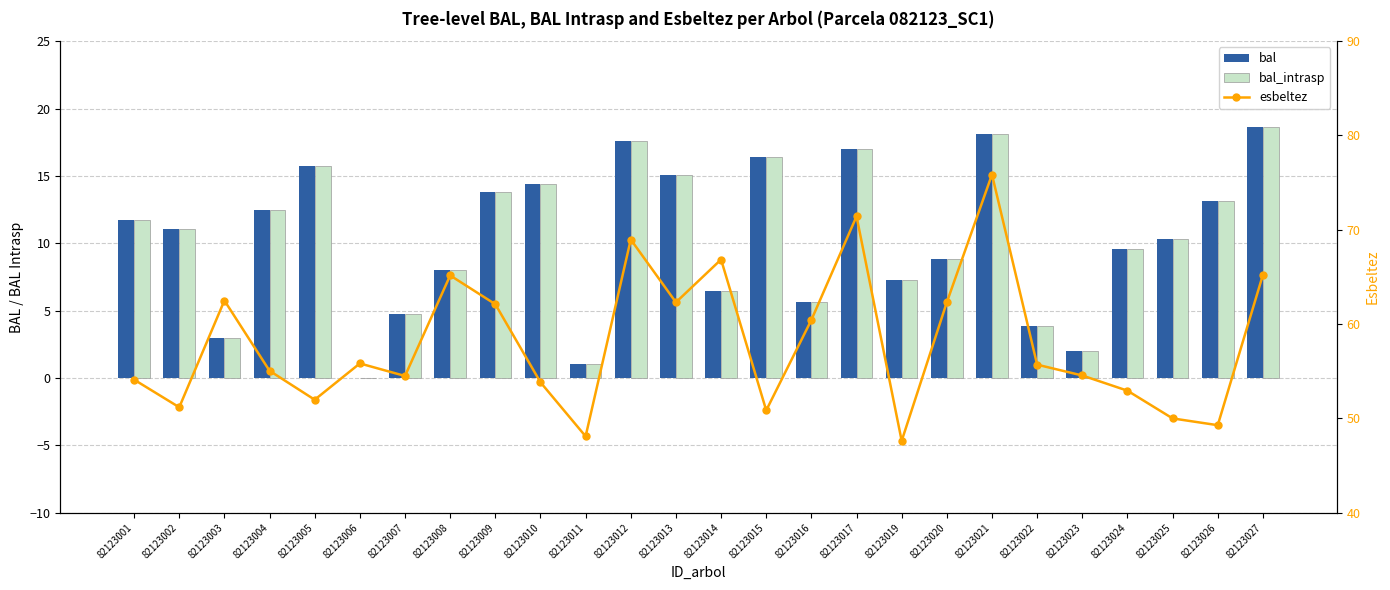

Which series has the largest range (max minus min)?

esbeltez